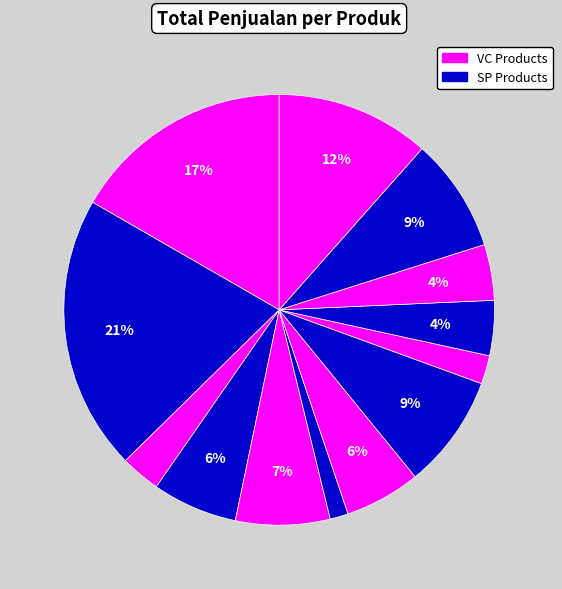

How many slices are in this pie chart?

13